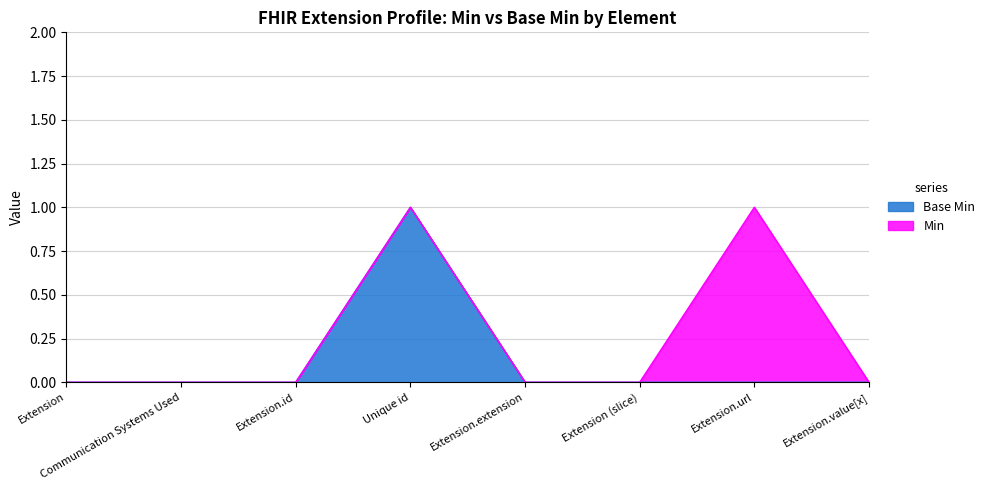

Rank the categories by value from highest to lowest.

Unique id, Extension, Communication Systems Used, Extension.id, Extension.extension, Extension (slice), Extension.url, Extension.value[x]